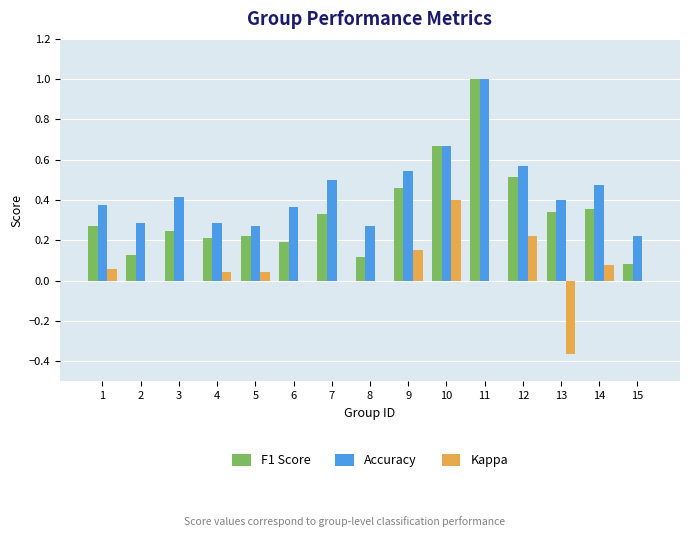

Is it true that F1 Score equals 0.1 at 2?

True